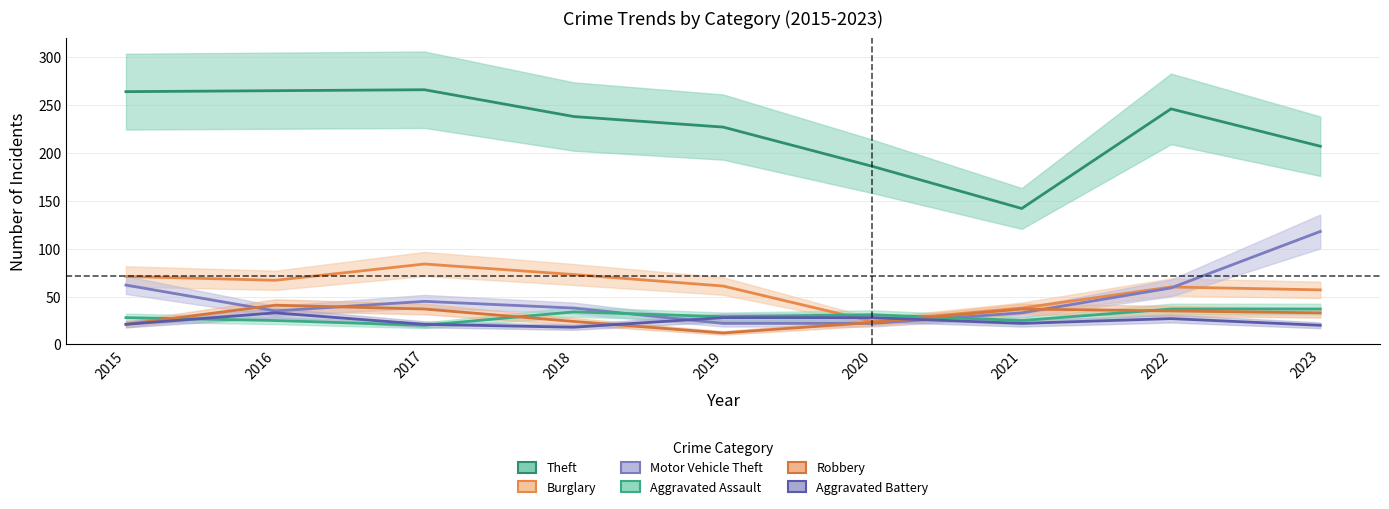

What is the total value across all series at 2018?

425